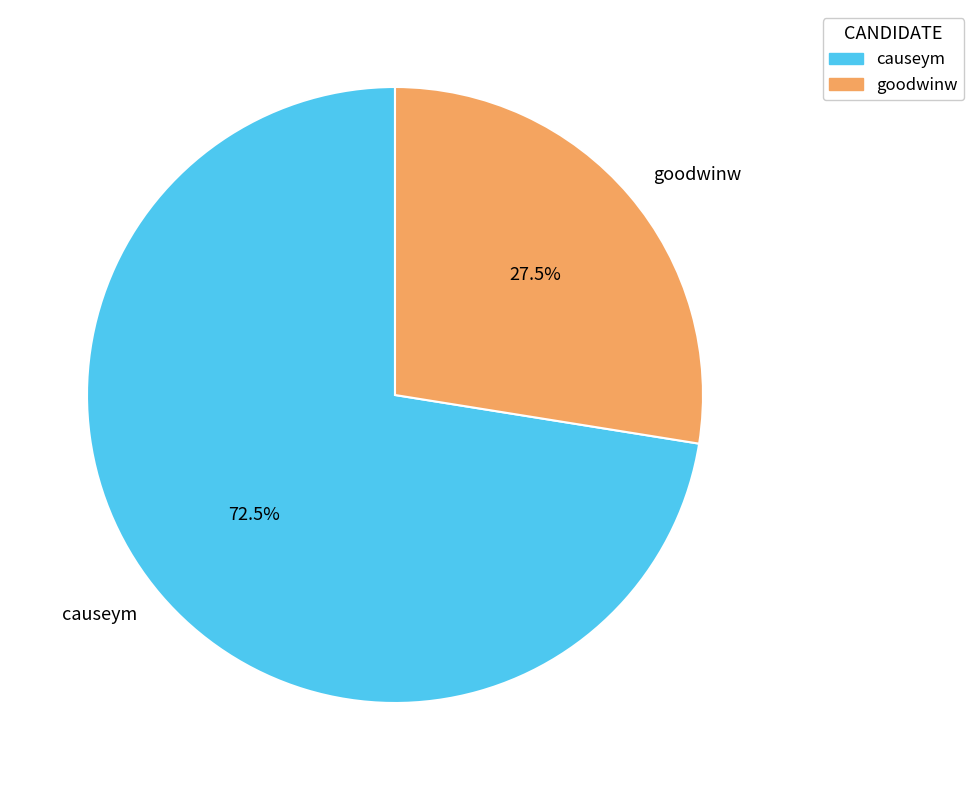

To the nearest percent, what is the difference between the largest and smallest slice percentages?

45%